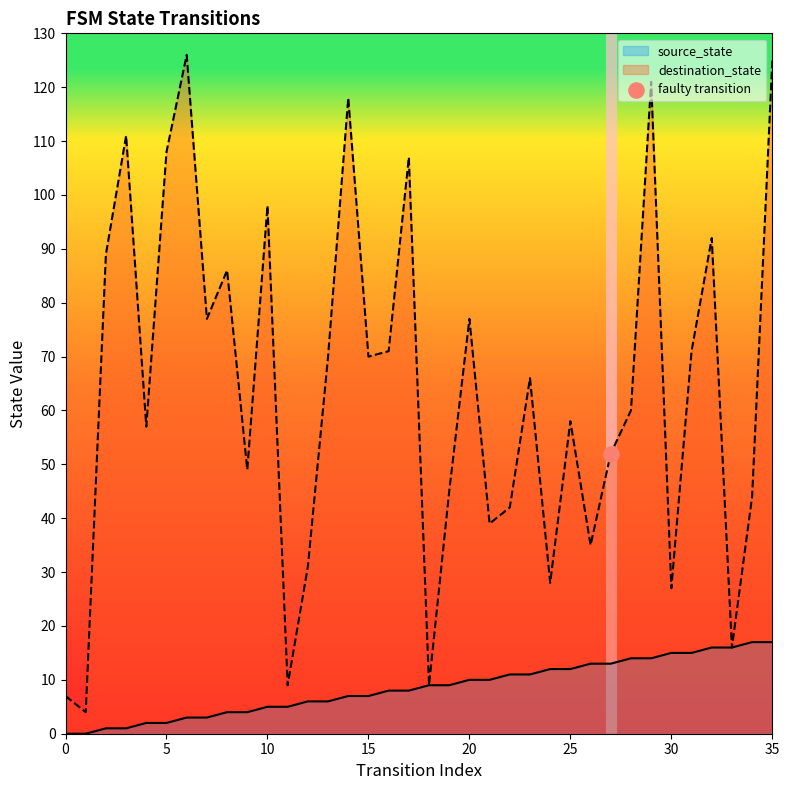

Which series contains the lowest Y value?

source_state